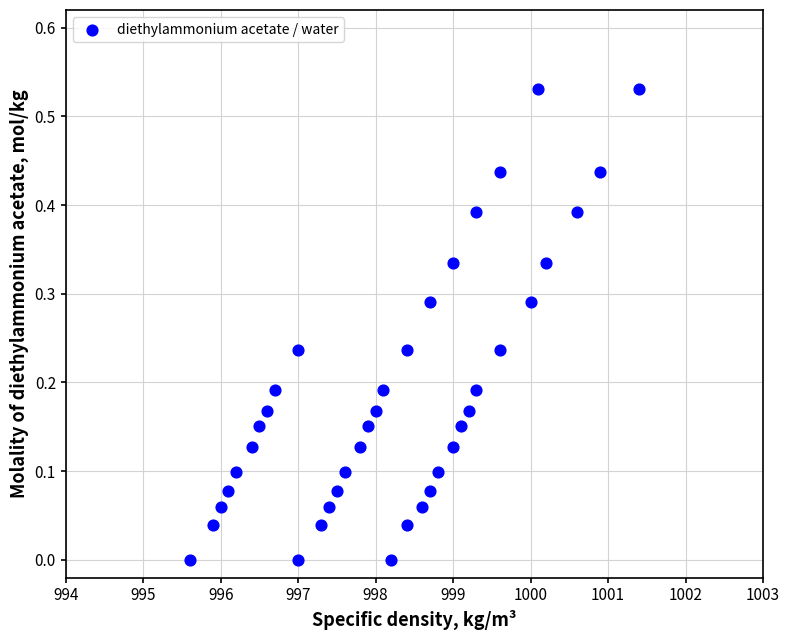

What is the range of X values (max minus min)?

5.8